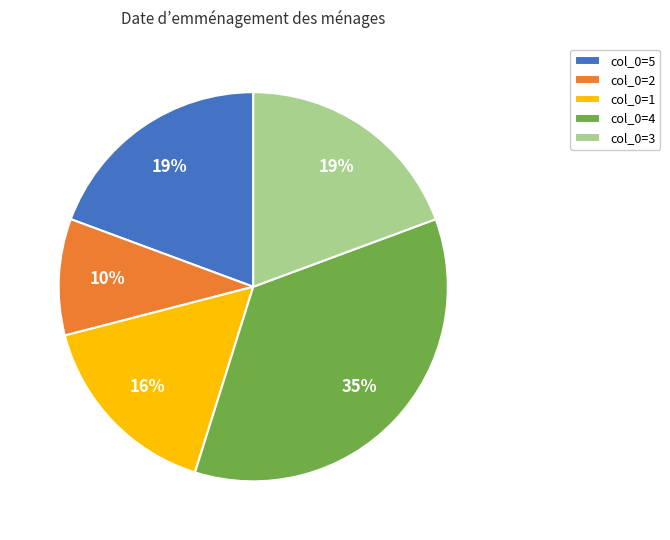

Does any single category account for the majority?

No